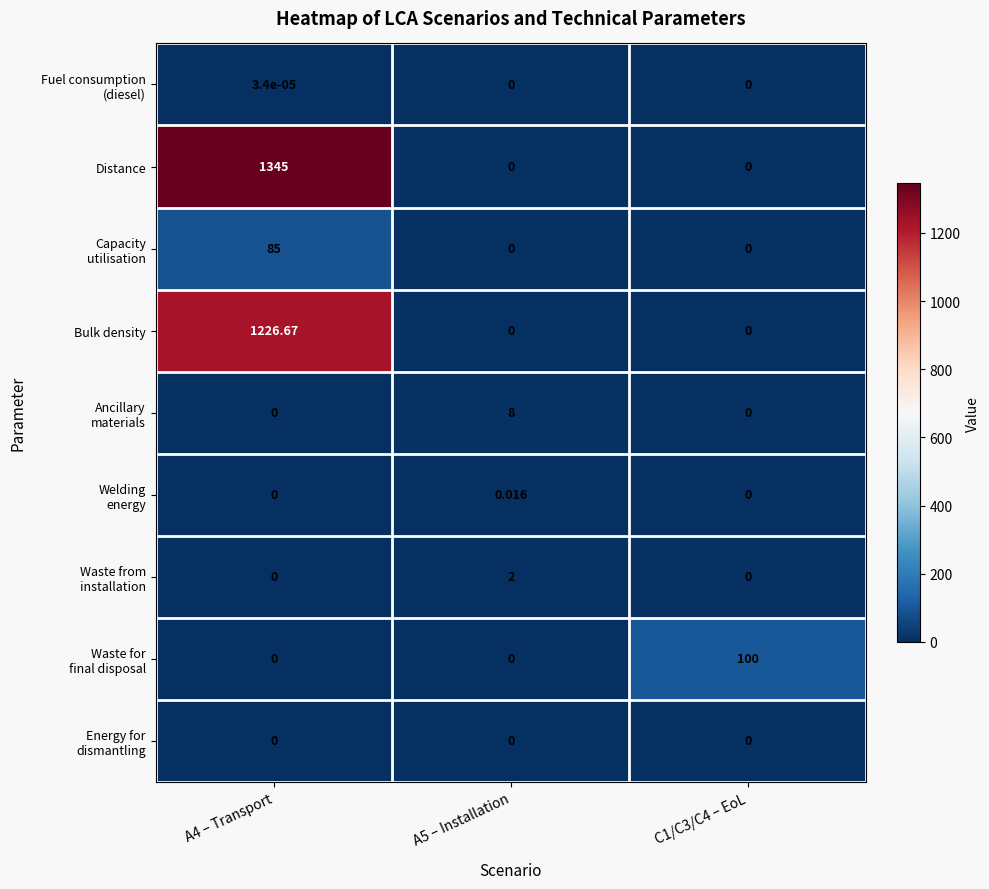

Which series has the largest total across all categories?

Distance